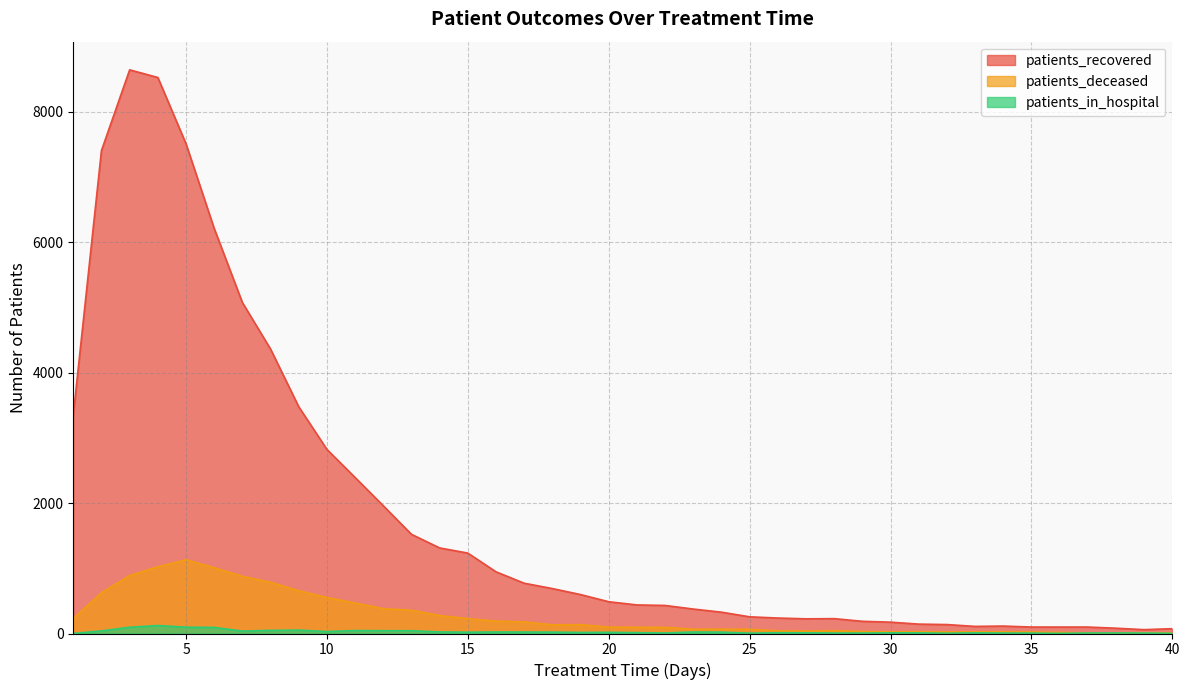

True or false: patients_recovered has more than 2 points higher than both neighbors.

True